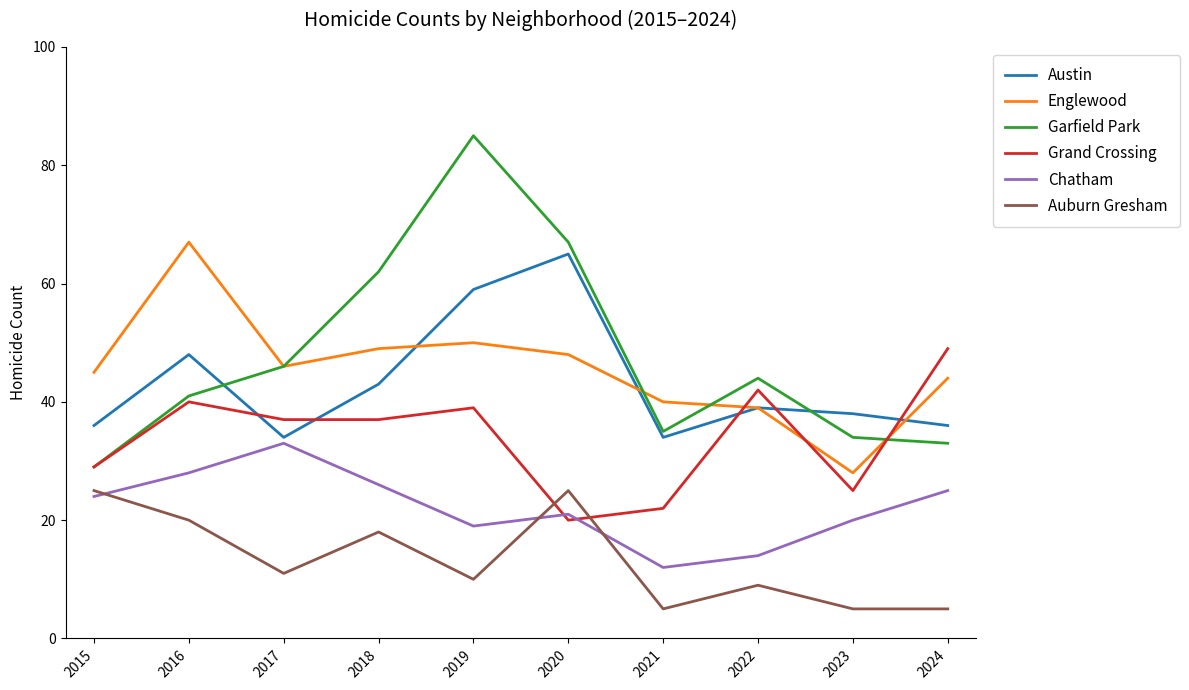

True or false: Chatham has more than 1 points higher than both neighbors.

True